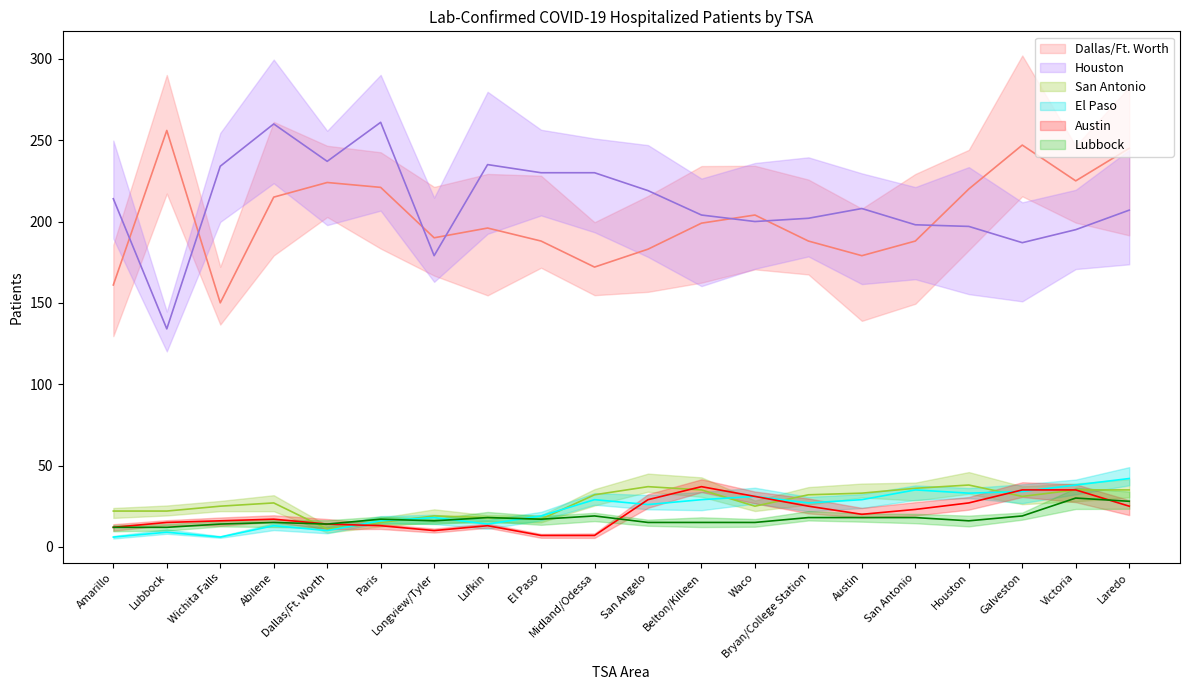

What is the spread (max minus min) of values at Galveston?

228